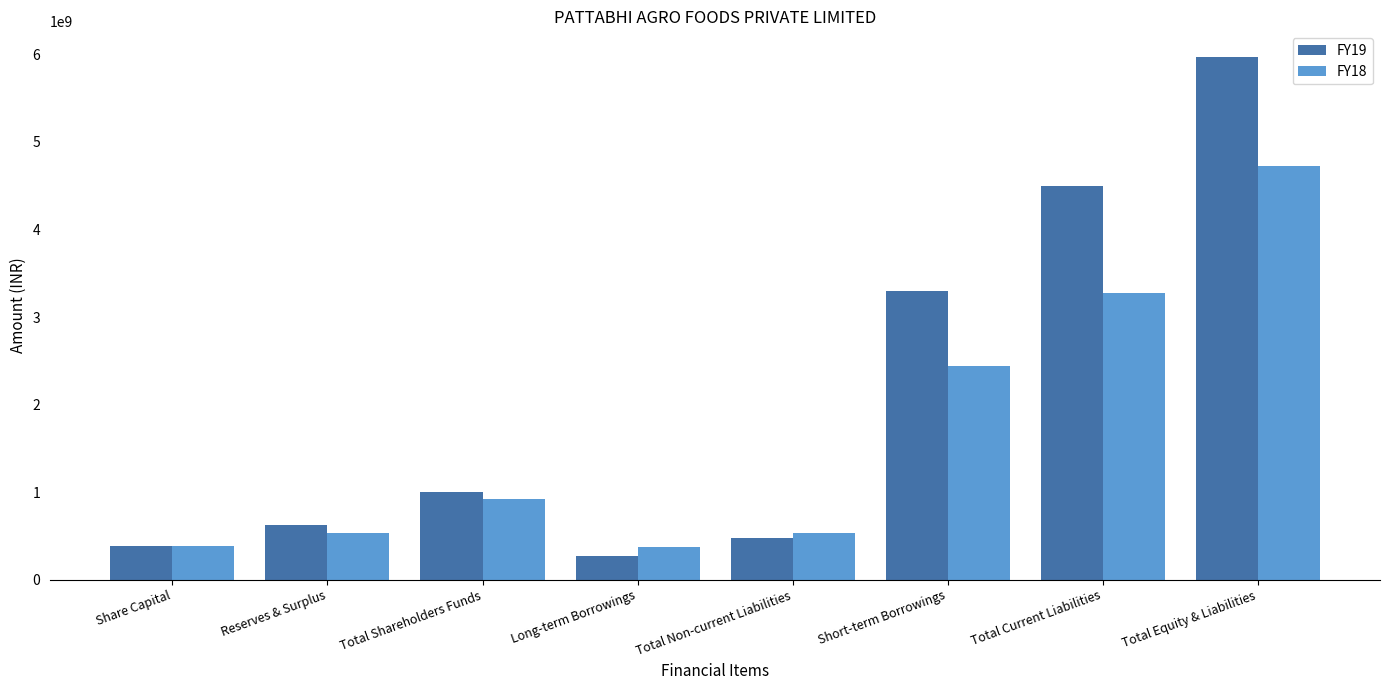

What is the highest value of the FY19 series?

5965864000